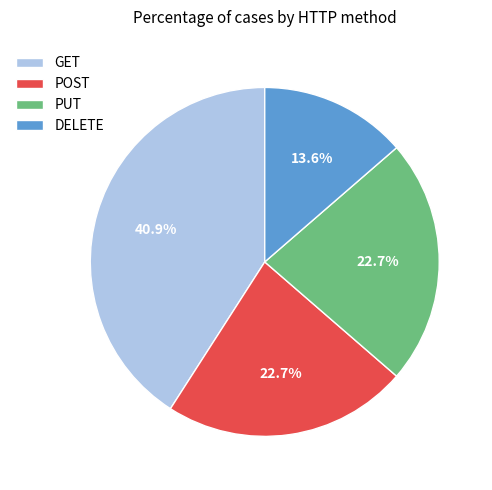

Is there a majority slice in this chart?

No